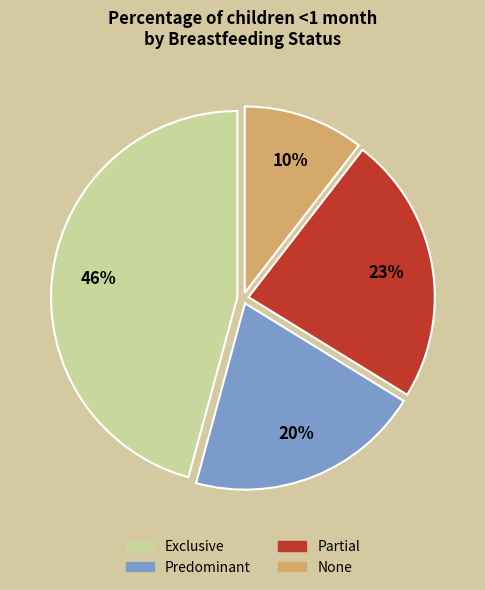

Do Exclusive and Predominant together represent more than half of the pie?

Yes